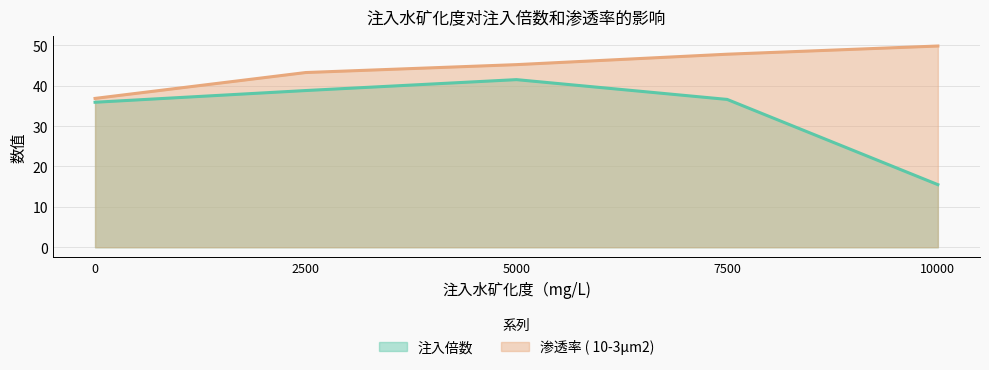

True or false: 注入倍数 and 渗透率 ( 10-3μm2) intersect in this chart.

False